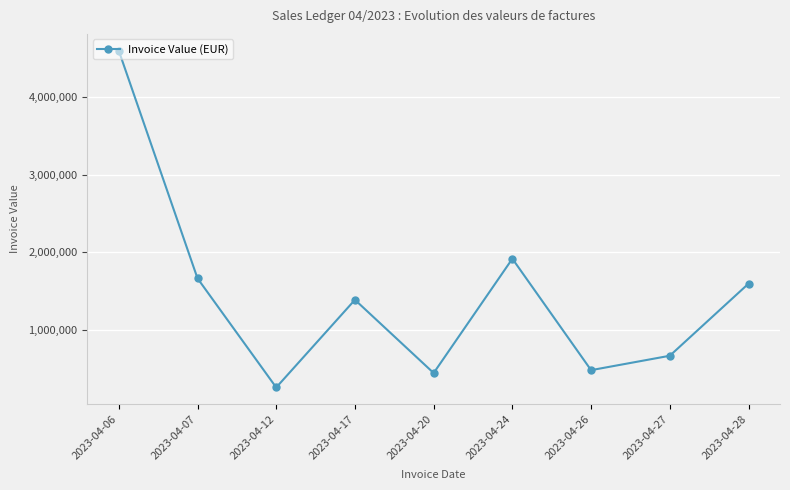

Reading left to right, extract all data points from this chart.

4599635.0	1665705.6	259320.3	1389054.0	445503.1	1918706.2	482423.5	668088.0	1597467.4